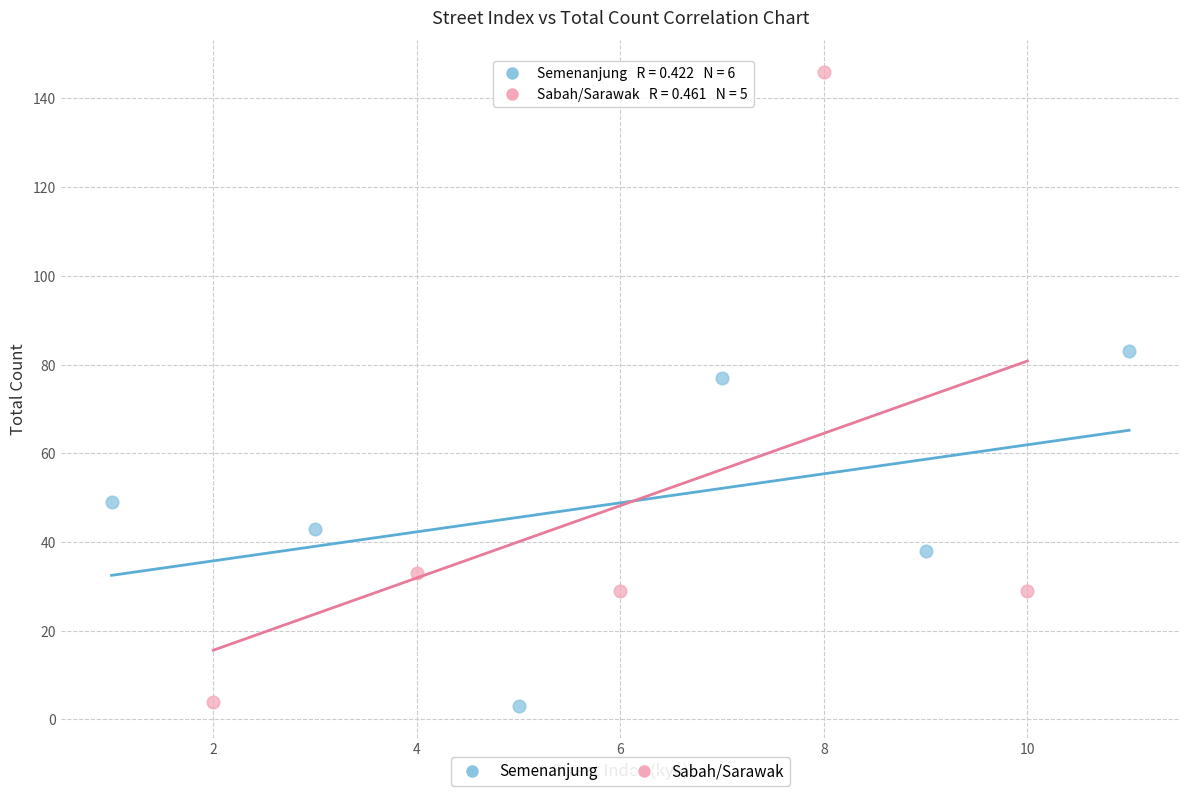

Which series has the widest spread of Y values?

Sabah/Sarawak